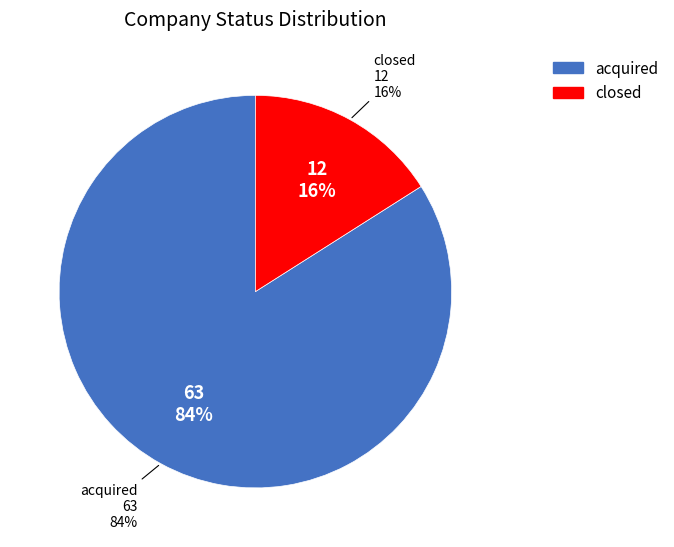

True or false: closed accounts for 1% of the total.

False